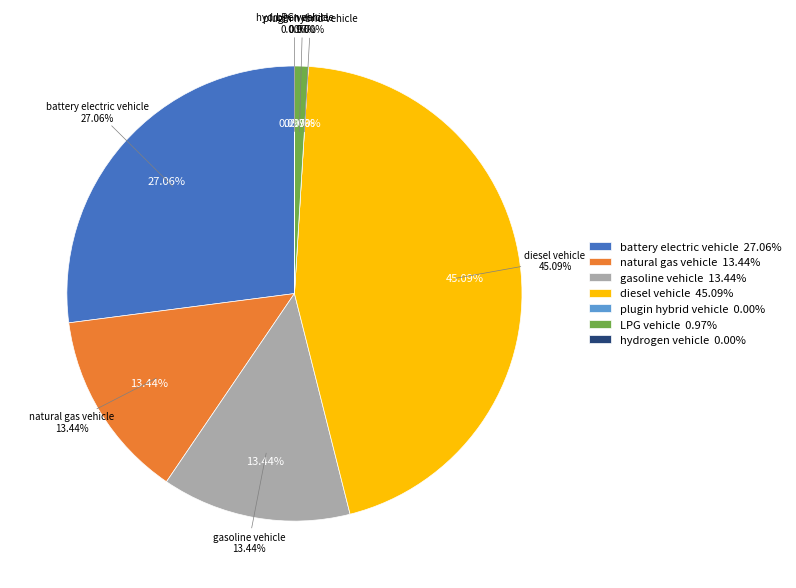

Is it true that battery electric vehicle is 27% of the pie?

True